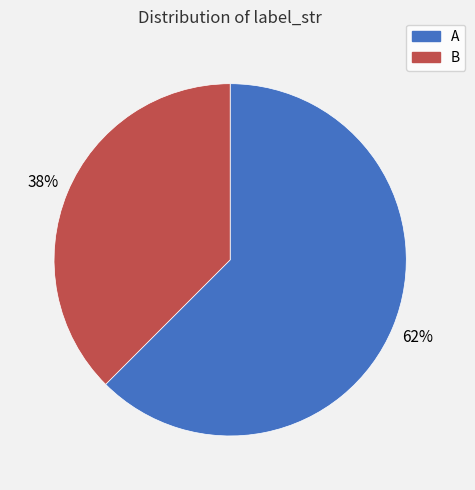

Is it true that A is 48% of the pie?

False